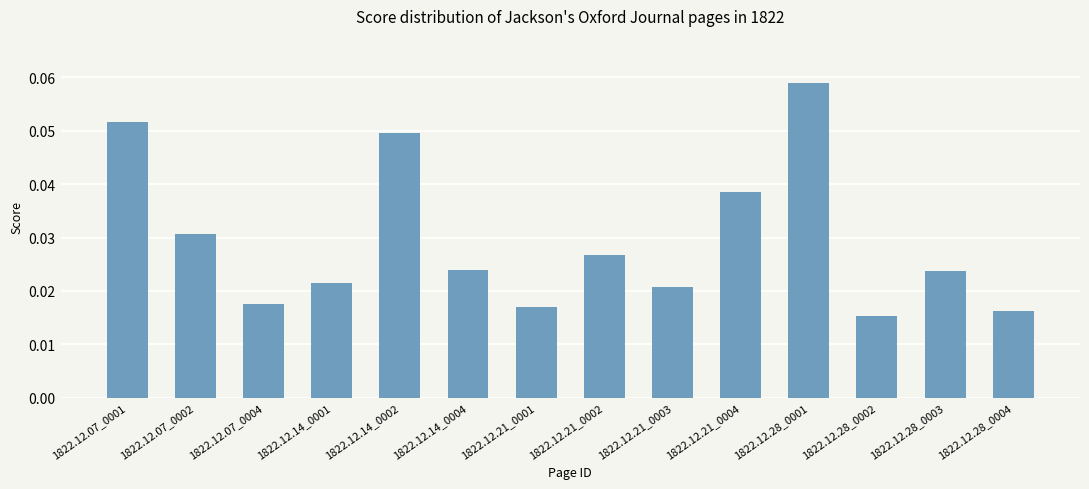

How many bars are there in total?

14